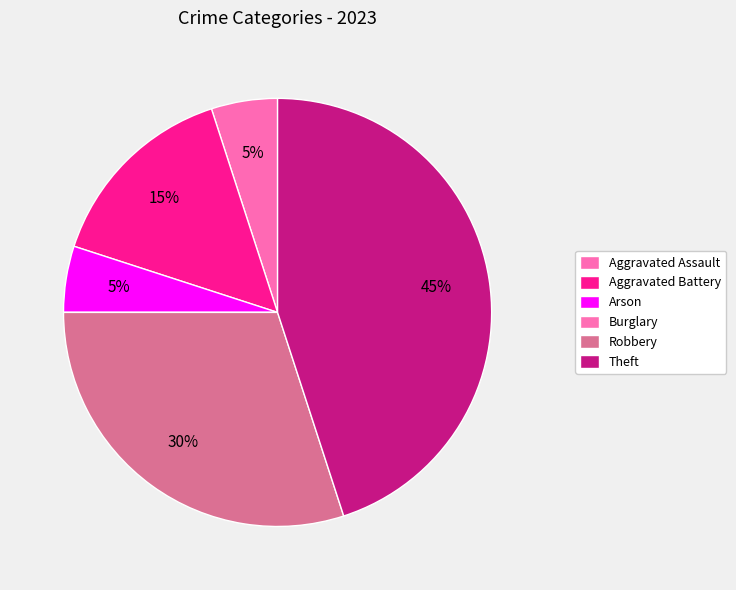

True or false: Arson accounts for 1% of the total.

False